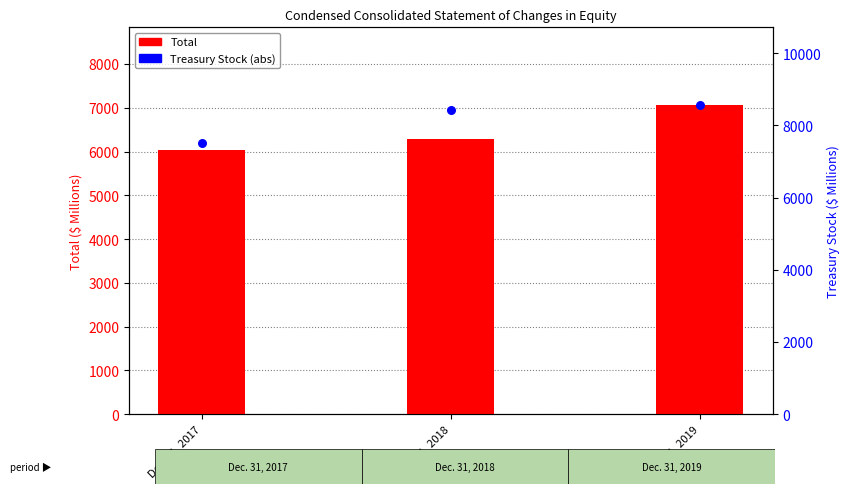

Which series contains the lowest Y value?

Total